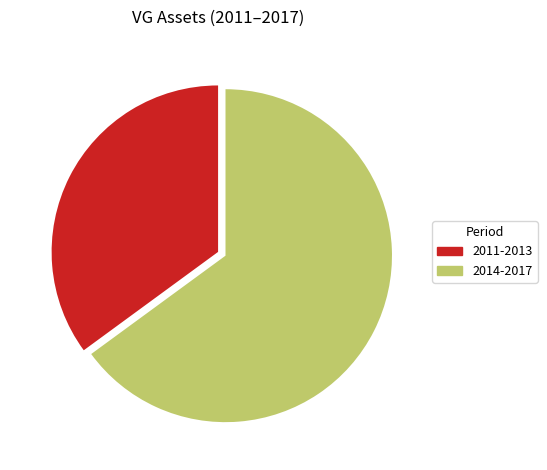

How many segments does this pie chart have?

2